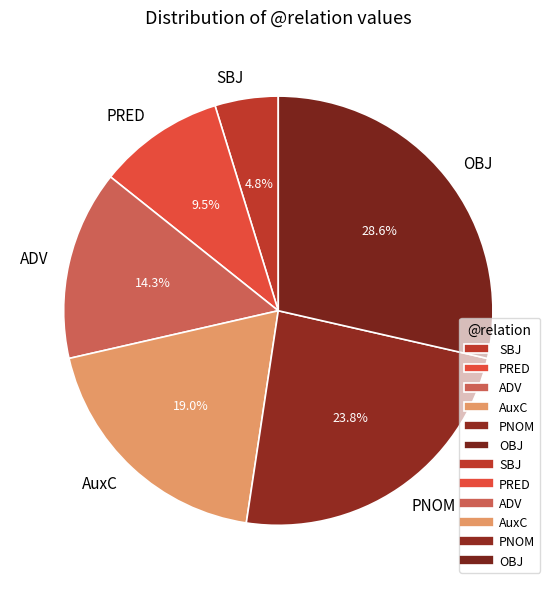

To the nearest percent, what is the difference between the ADV and AuxC slice percentages?

5%